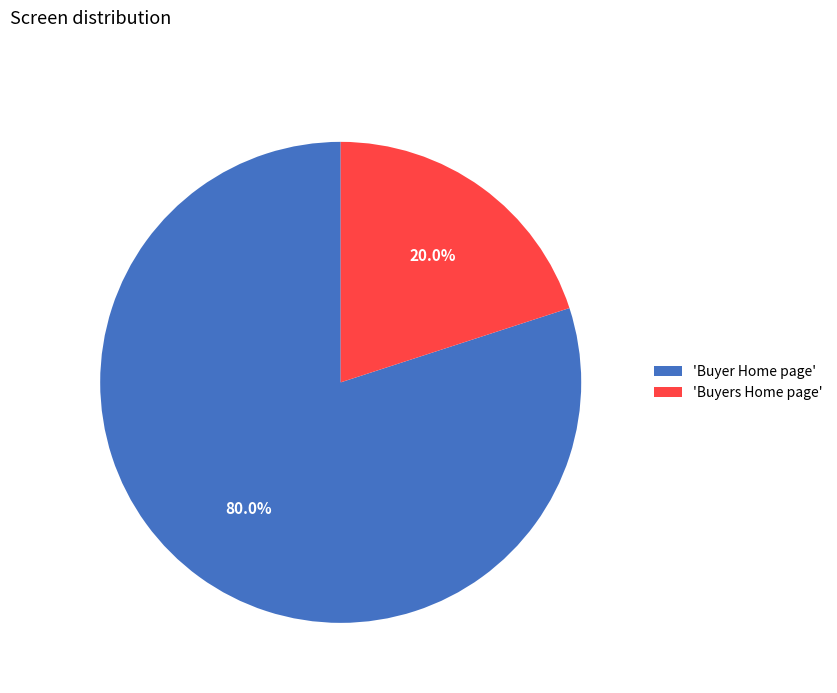

Count the number of slices in the pie.

2